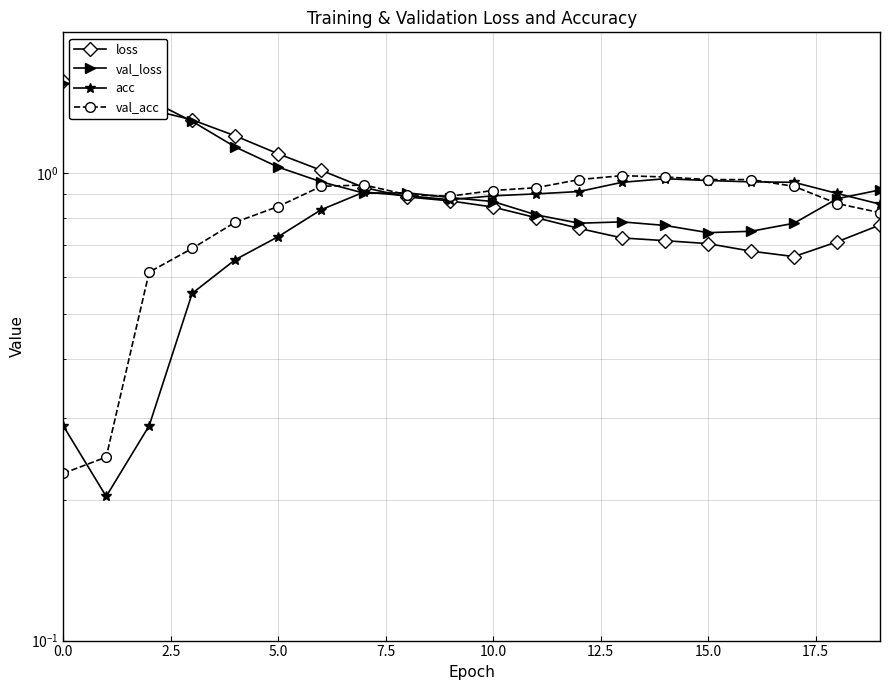

What are all the series names shown in the legend?

loss, val_loss, acc, val_acc